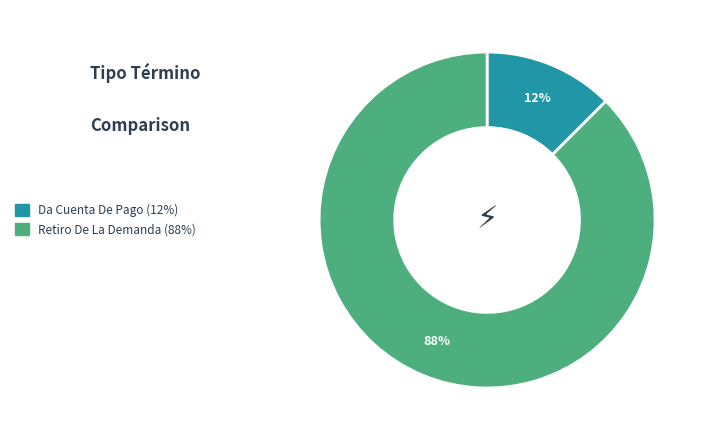

How many slices are in this pie chart?

2